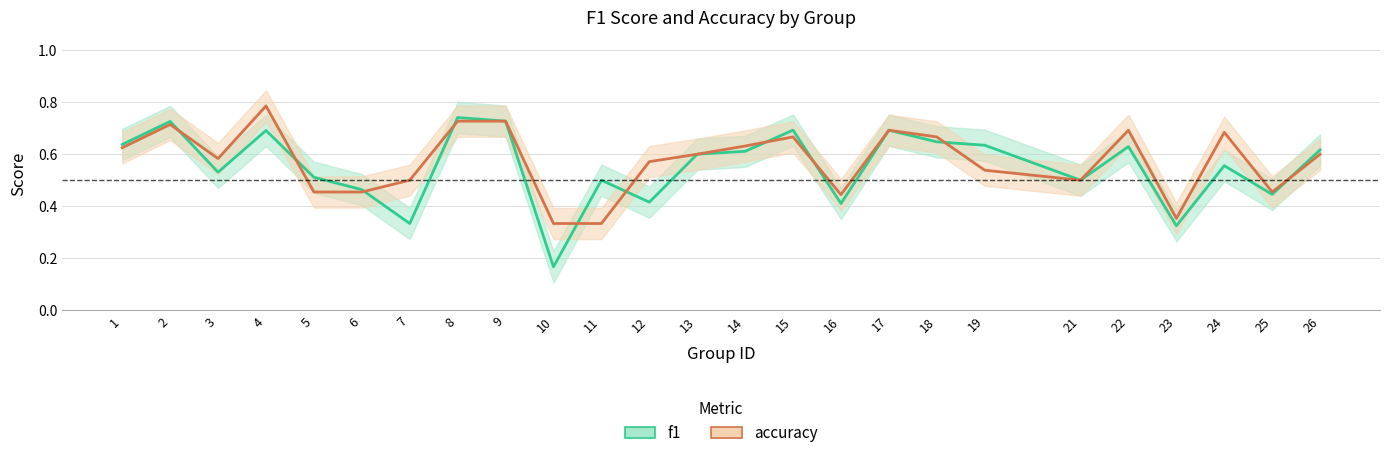

The accuracy series shows 0.6 at 26. True or false?

True